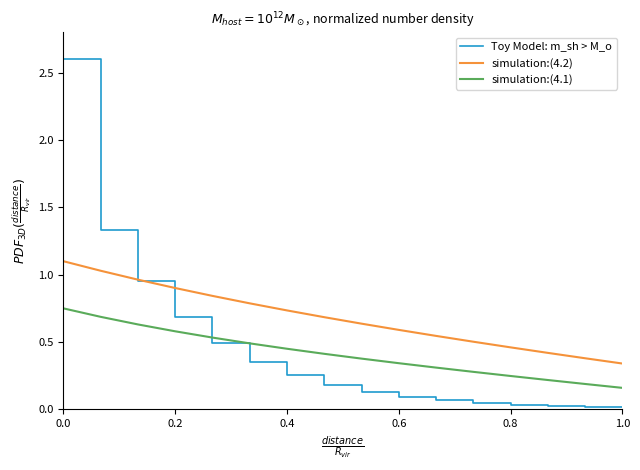

Rank the series by their maximum value, from lowest to highest.

simulation:(4.1), simulation:(4.2), Toy Model: m_sh > M_o